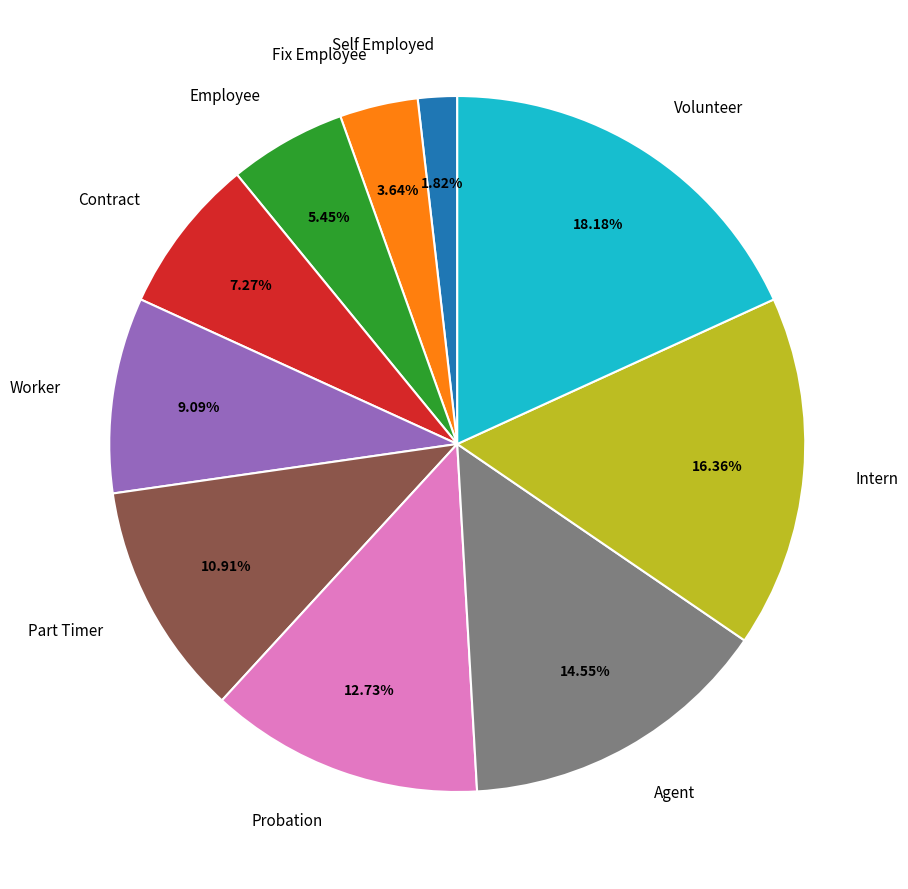

Which has a higher value, Agent or Fix Employee?

Agent